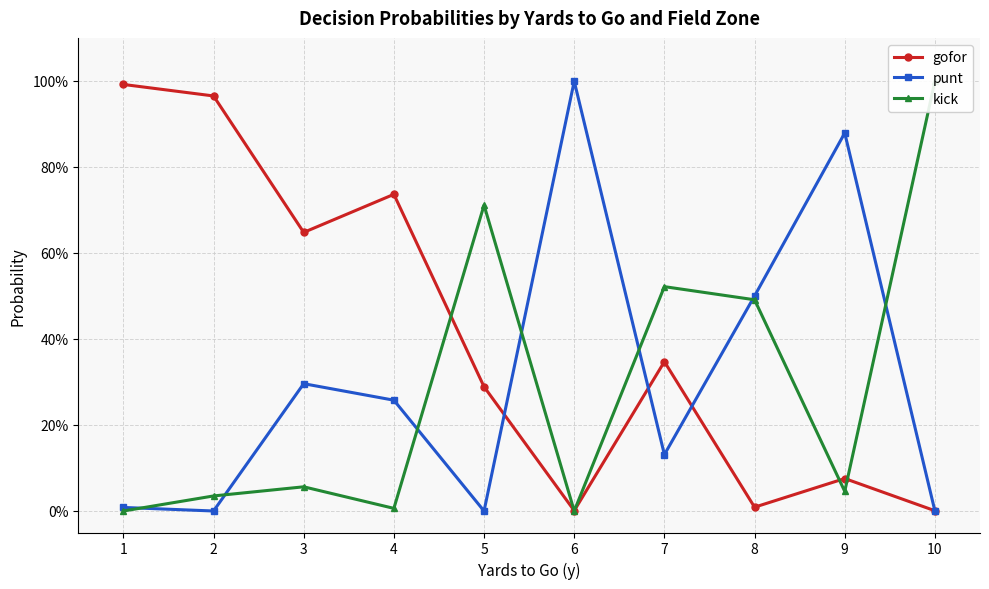

In kick, how many points are lower than both neighbors (excluding endpoints)?

3